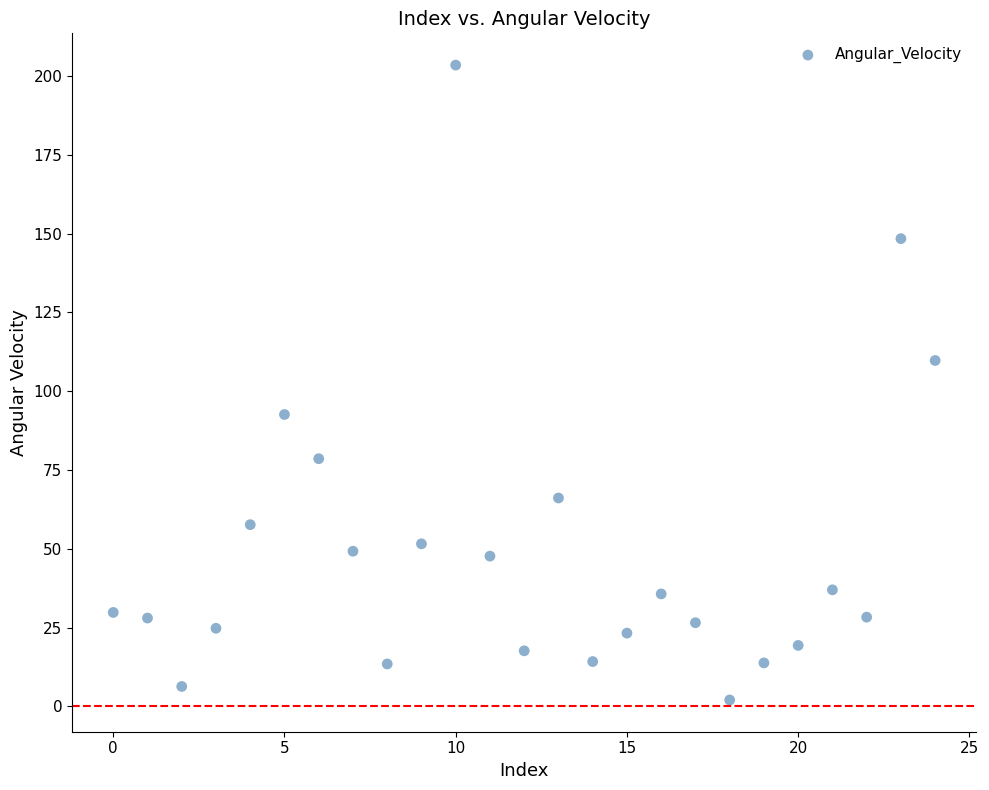

What is the range of Y values (max minus min)?

201.5